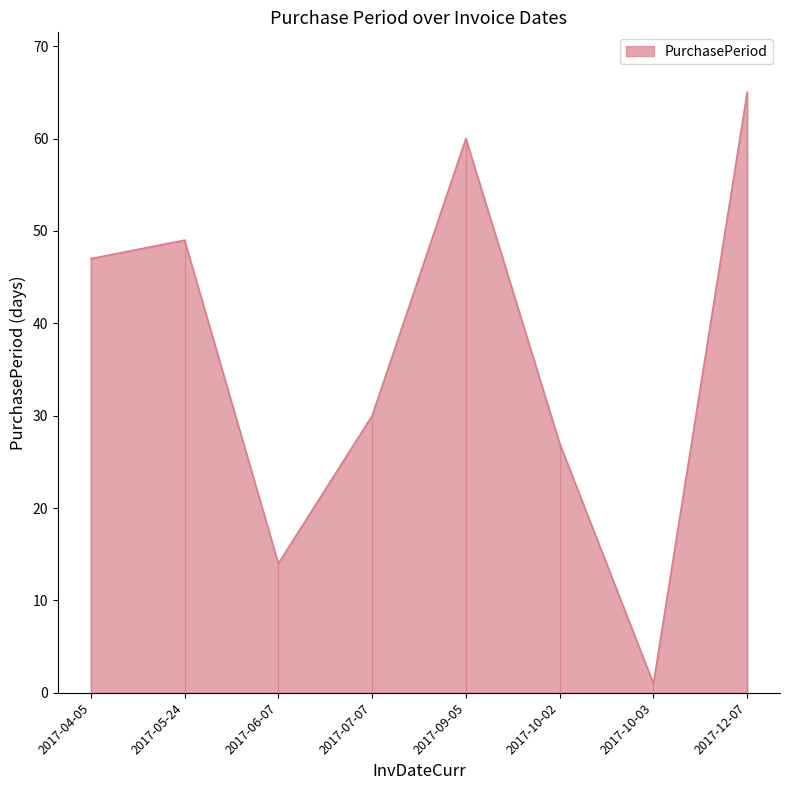

Between 2017-04-05 and 2017-09-05, which is larger?

2017-09-05